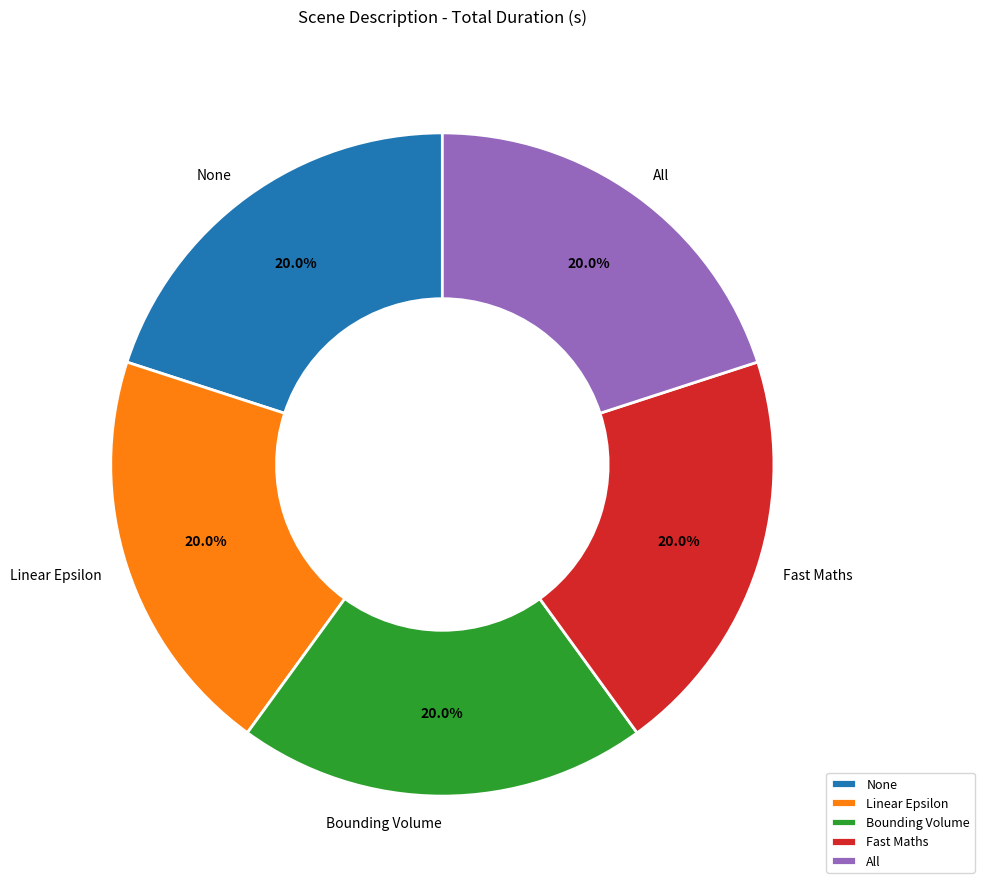

To the nearest percent, what percentage of the pie is None?

20%